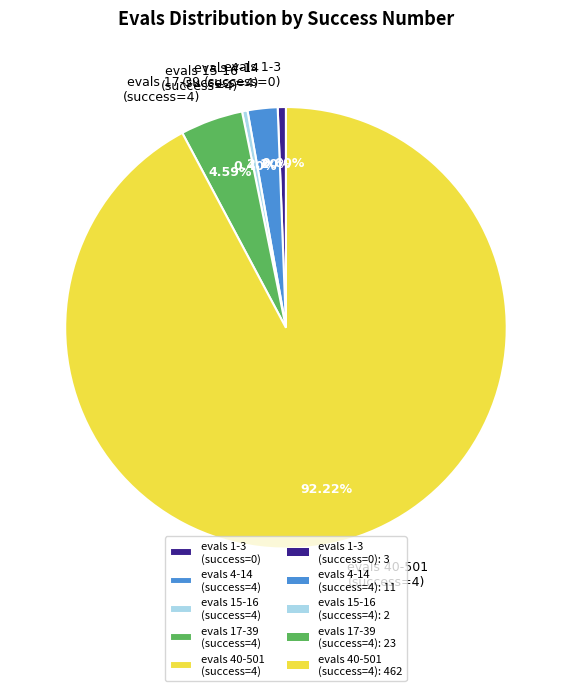

Which has a higher value, evals 4-14 (success=4) or evals 40-501 (success=4)?

evals 40-501 (success=4)